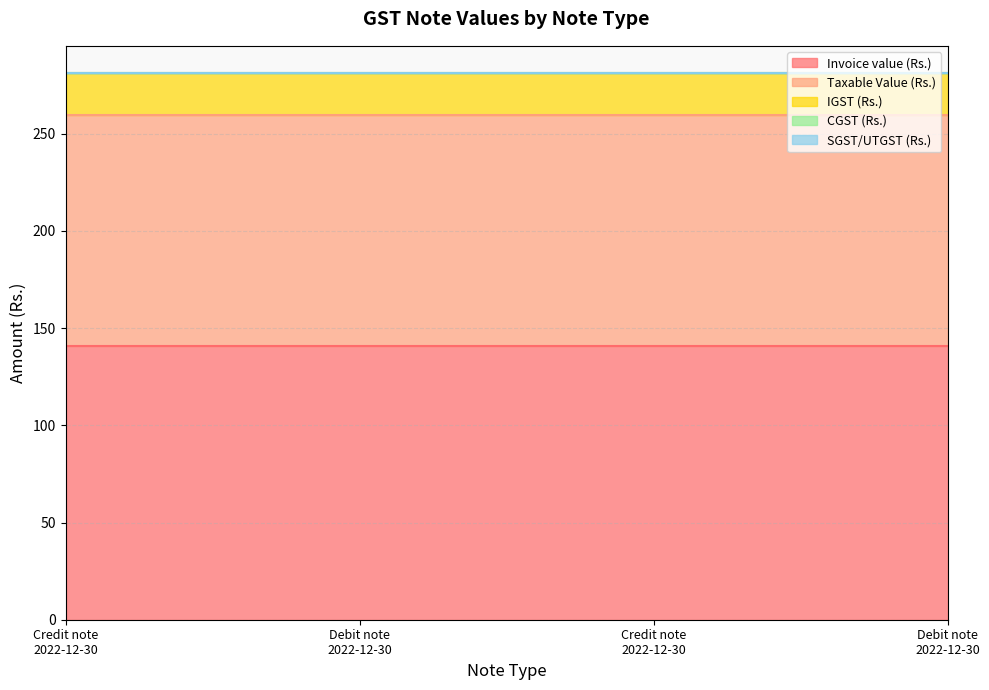

Reading left to right, extract all data points from this chart.

Invoice value (Rs.): Credit note
2022-12-30=140.6	Debit note
2022-12-30=140.6	Credit note
2022-12-30=140.6	Debit note
2022-12-30=140.6
Taxable Value (Rs.): Credit note
2022-12-30=119.1	Debit note
2022-12-30=119.1	Credit note
2022-12-30=119.1	Debit note
2022-12-30=119.1
IGST (Rs.): Credit note
2022-12-30=21.4	Debit note
2022-12-30=21.4	Credit note
2022-12-30=21.4	Debit note
2022-12-30=21.4
CGST (Rs.): Credit note
2022-12-30=0.0	Debit note
2022-12-30=0.0	Credit note
2022-12-30=0.0	Debit note
2022-12-30=0.0
SGST/UTGST (Rs.): Credit note
2022-12-30=0.0	Debit note
2022-12-30=0.0	Credit note
2022-12-30=0.0	Debit note
2022-12-30=0.0